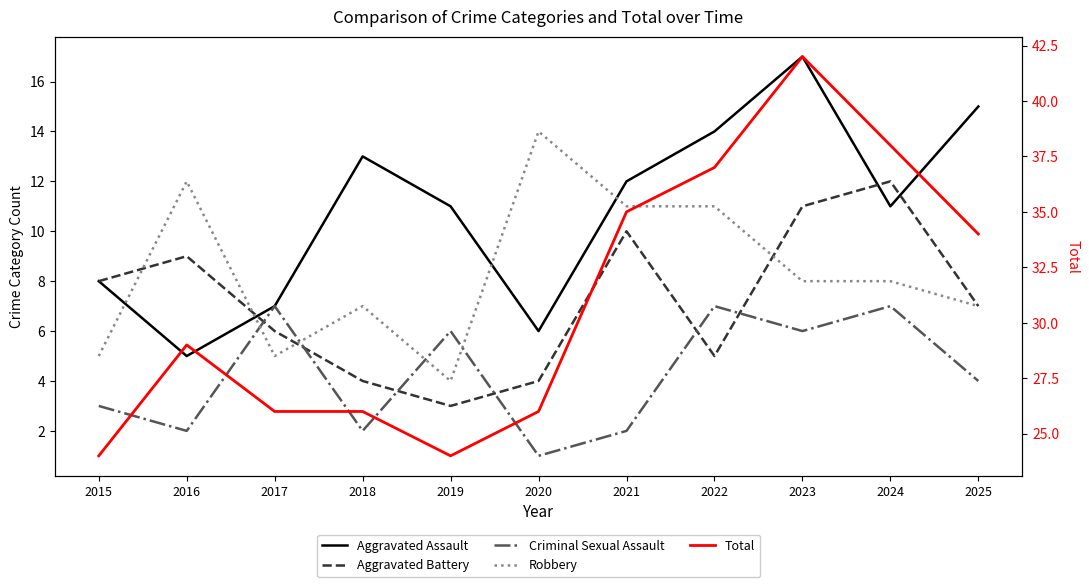

At which category is the sum across all series the highest?

2023